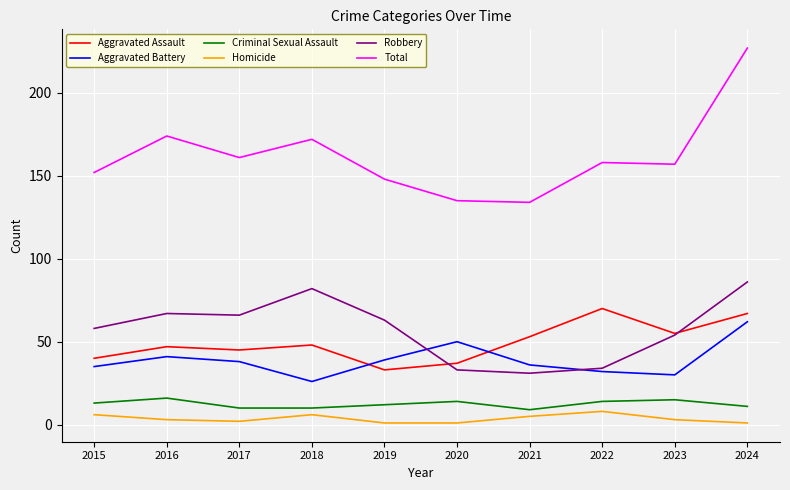

Reading left to right, list all the values displayed in this chart.

Aggravated Assault: 40	47	45	48	33	37	53	70	55	67
Aggravated Battery: 35	41	38	26	39	50	36	32	30	62
Criminal Sexual Assault: 13	16	10	10	12	14	9	14	15	11
Homicide: 6	3	2	6	1	1	5	8	3	1
Robbery: 58	67	66	82	63	33	31	34	54	86
Total: 152	174	161	172	148	135	134	158	157	227